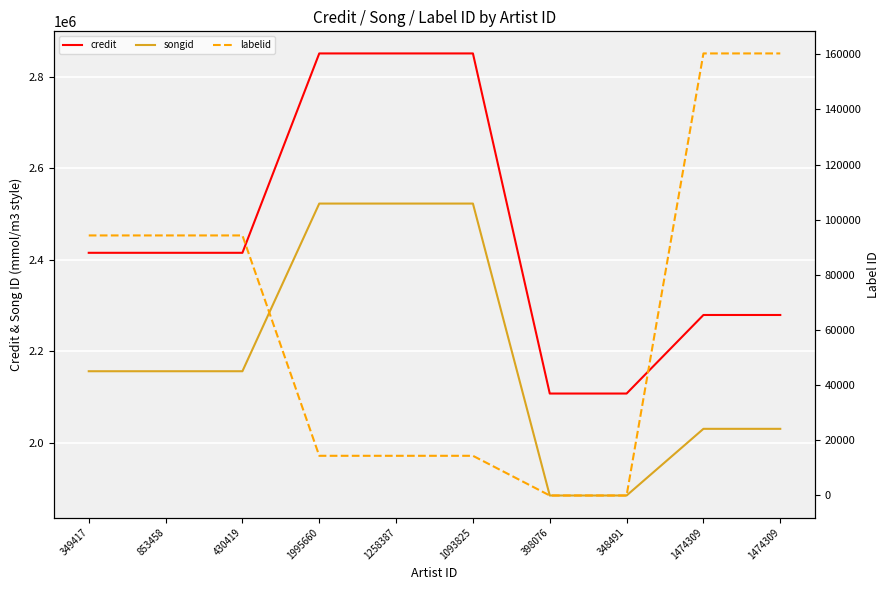

Is it true that songid equals 512407 at 398076?

False